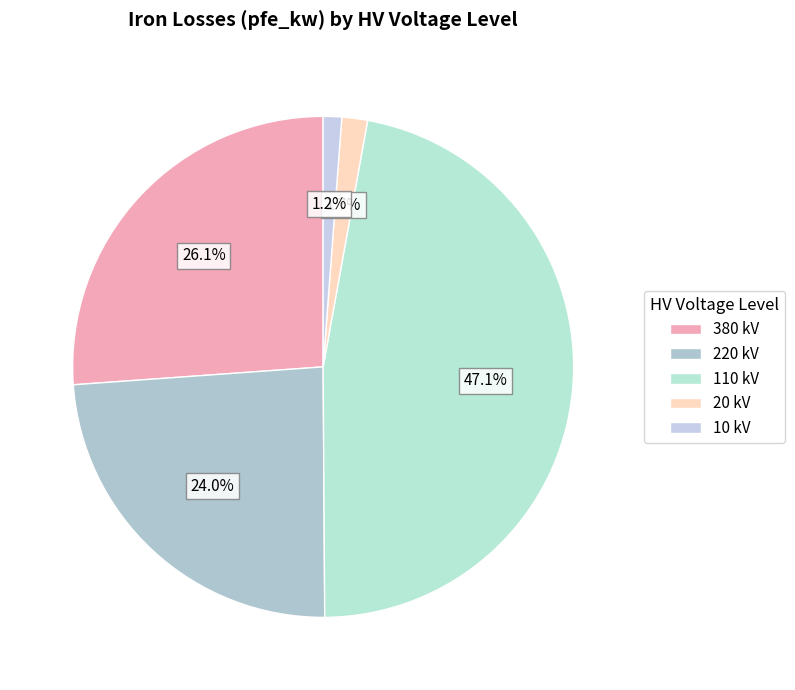

How many slices are in this pie chart?

5